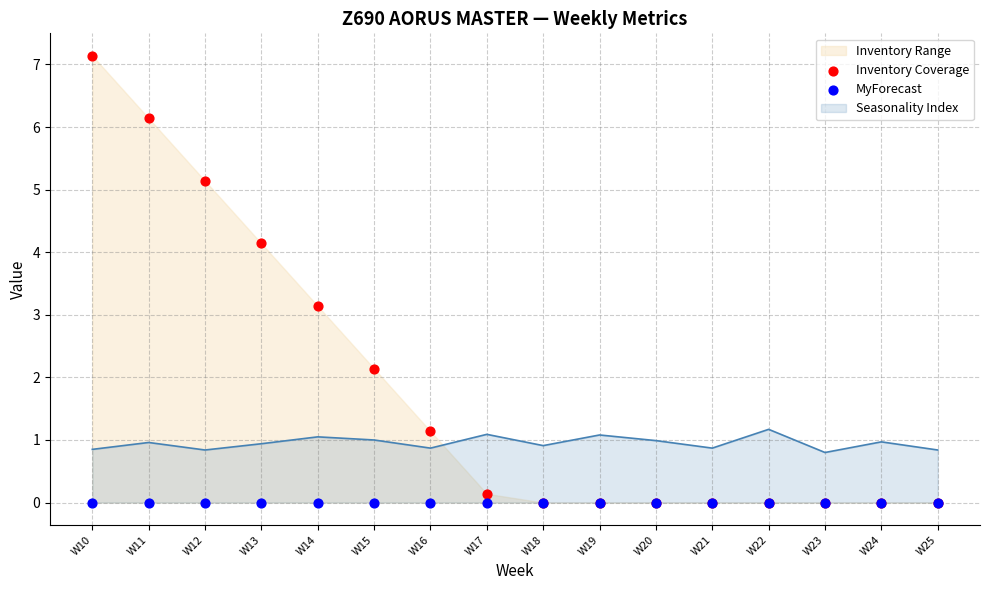

At how many categories does at least one series exceed 3?

5